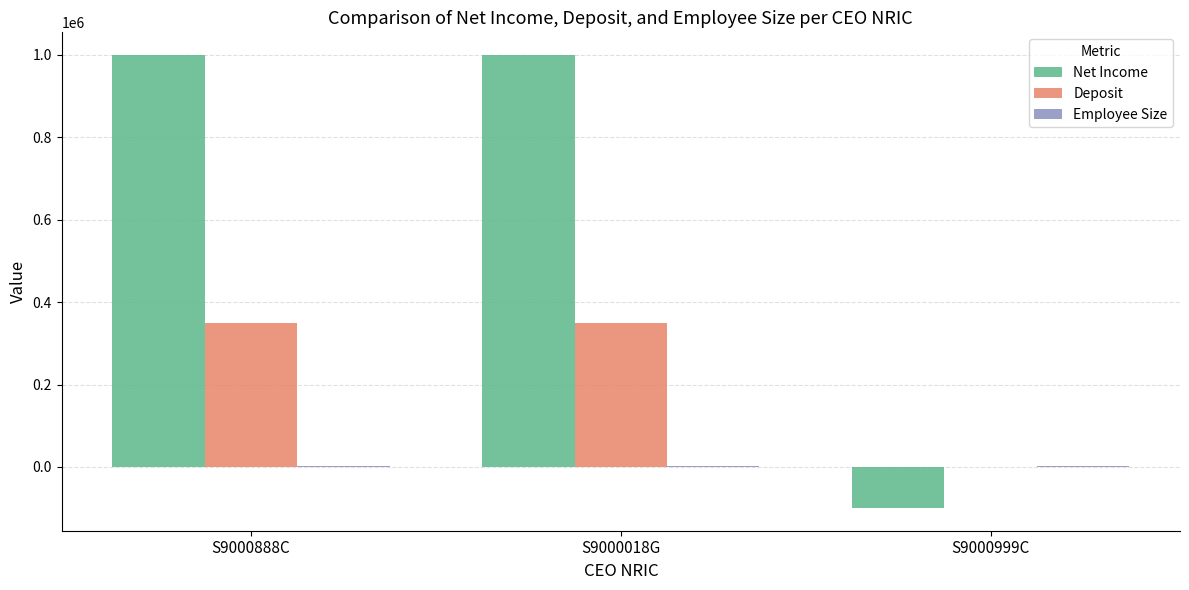

Is it true that Net Income equals -170976 at S9000999C?

False